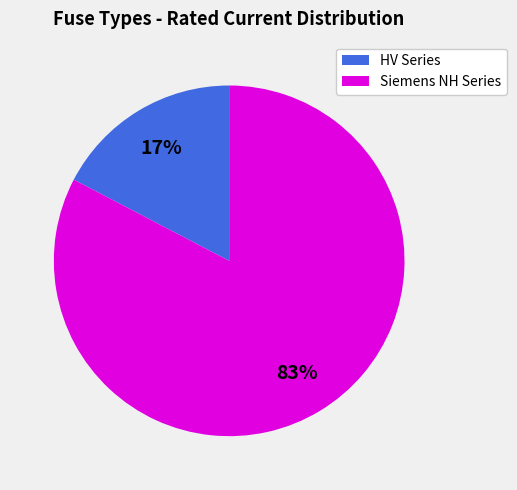

To the nearest percent, what is the average slice percentage?

50%